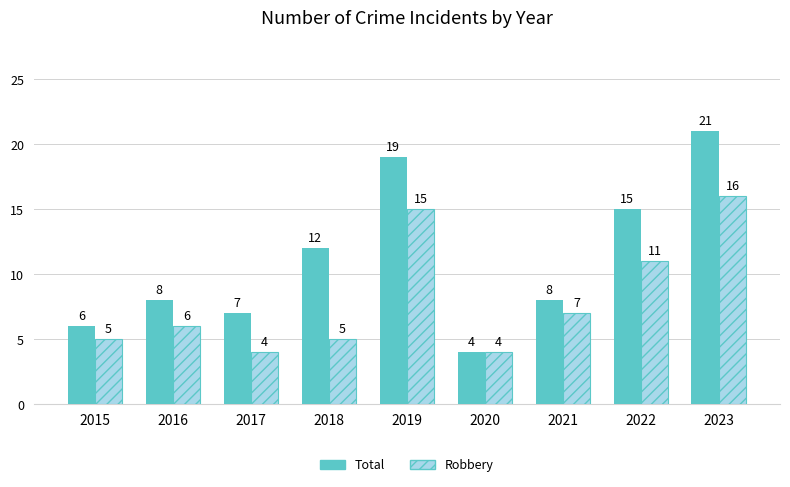

What is the value of the Total bar at the 6th from the left?

4